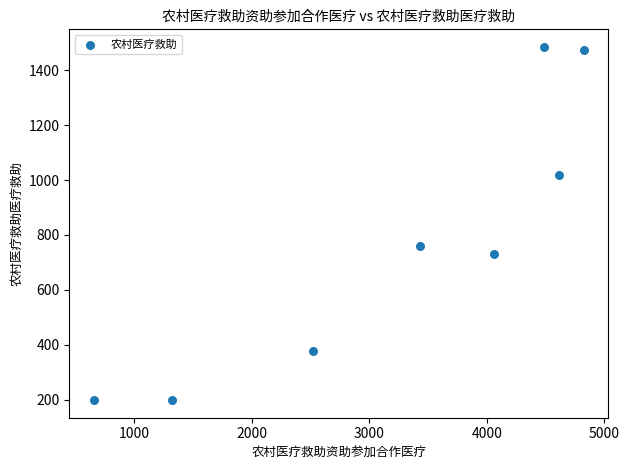

What is the average X value?

3239.0